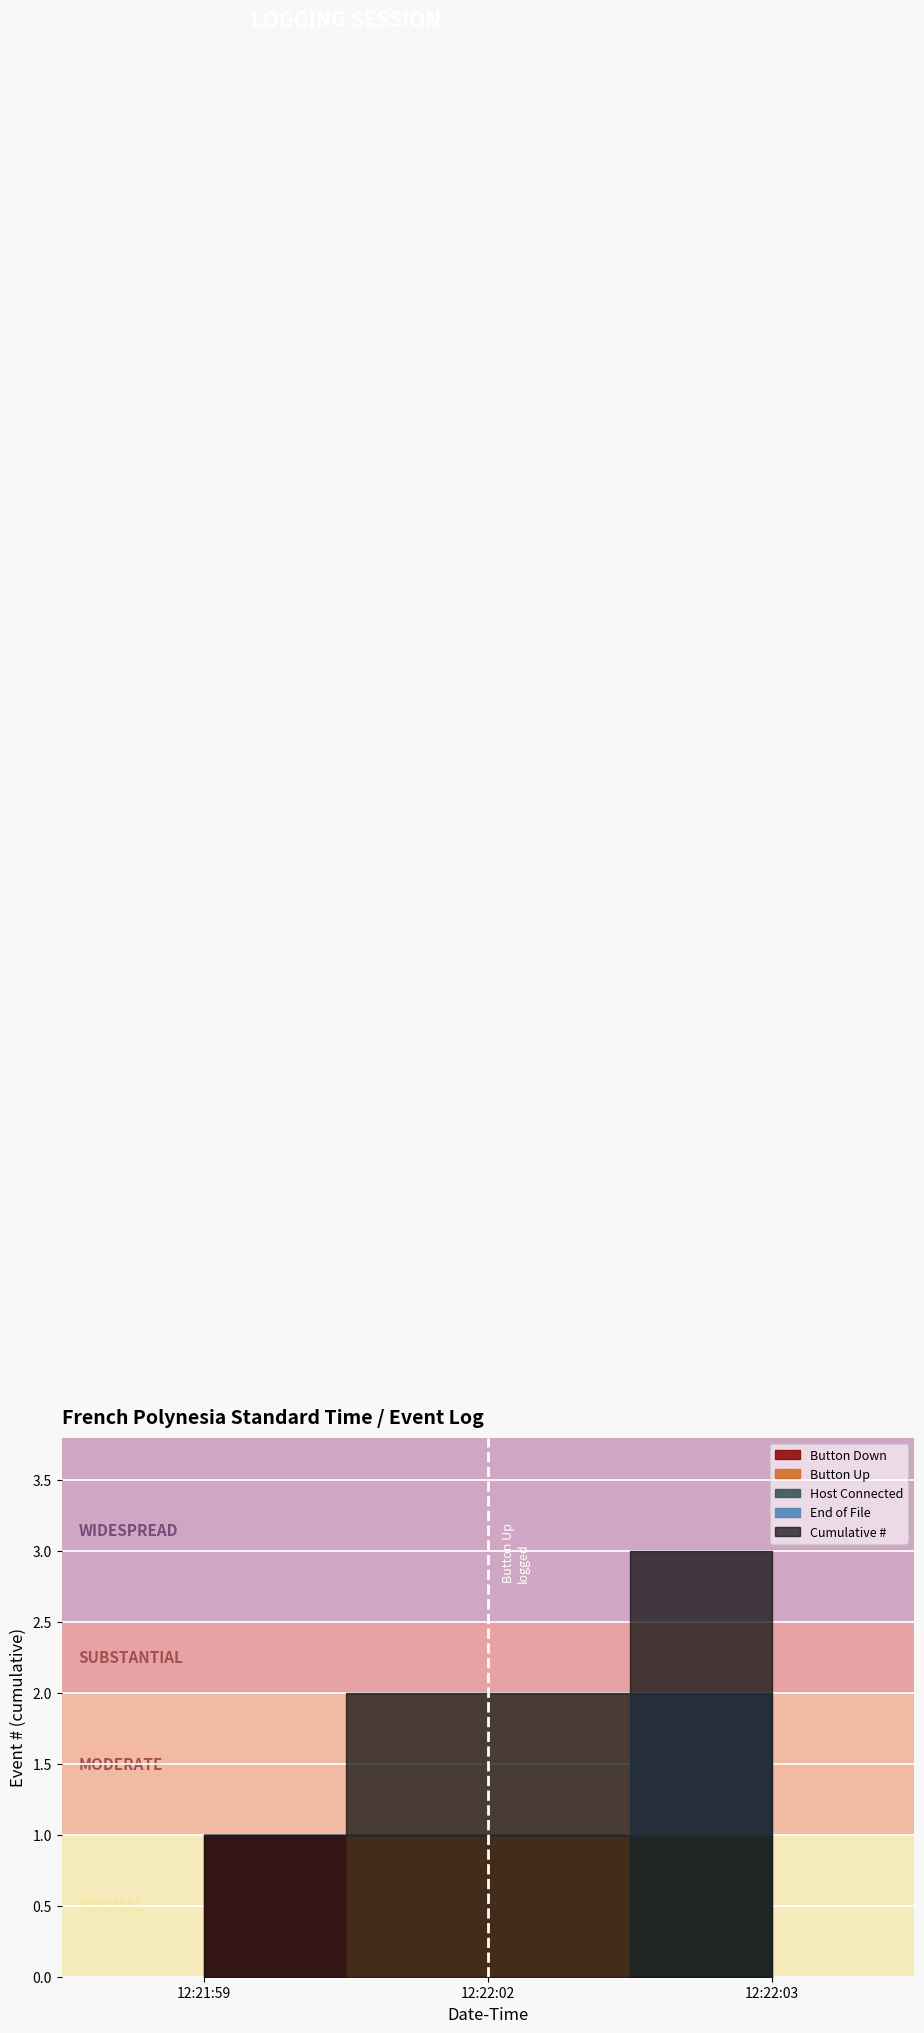

Which category has the highest value across all series?

2022-10-02 12:22:03